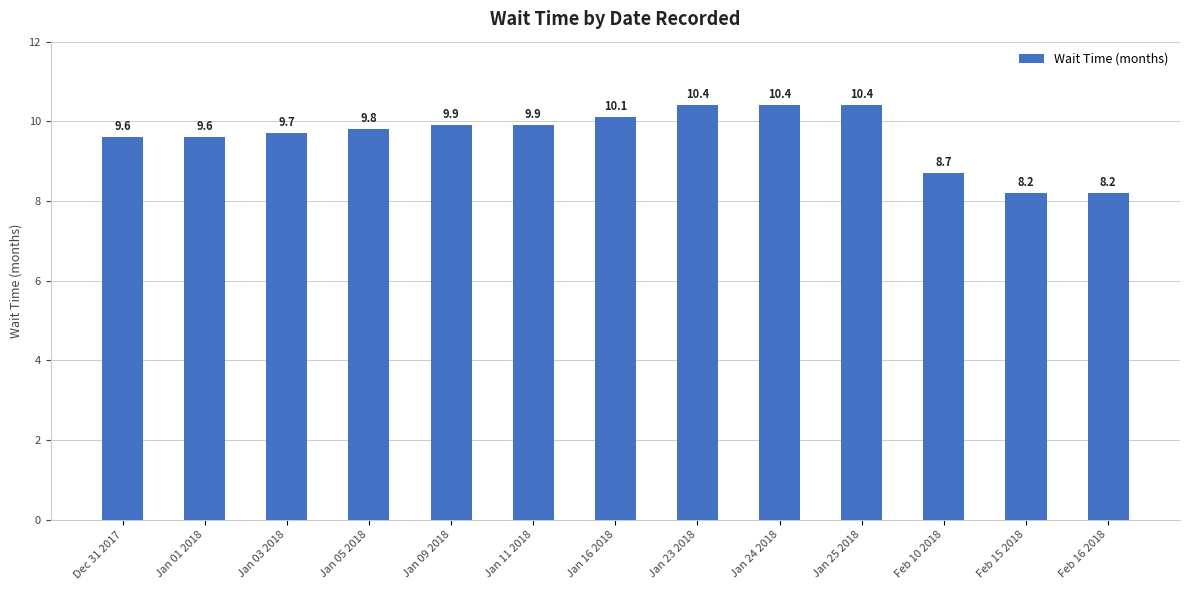

Does the chart contain stacked bars?

No